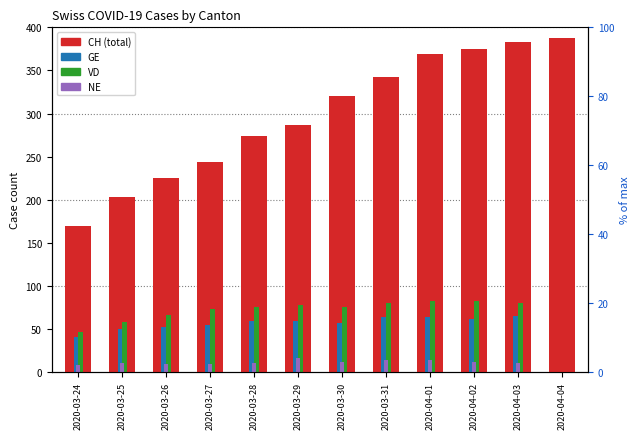

Are the bars horizontal?

No